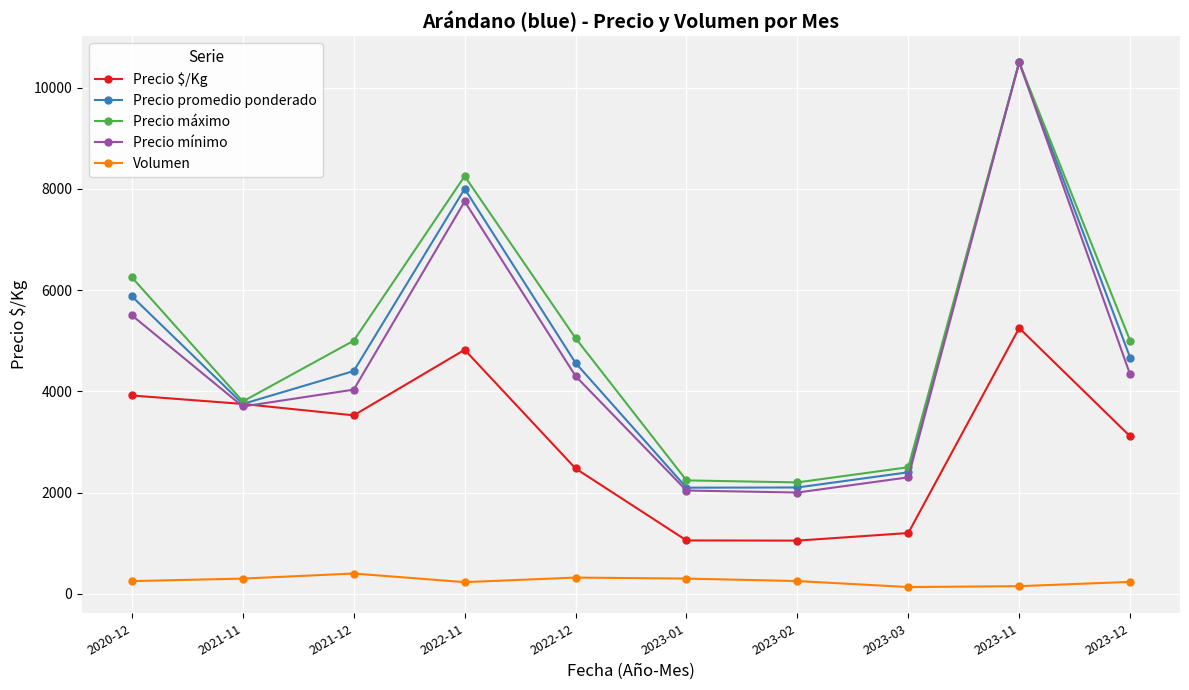

At 2022-11, list the series in order from largest to smallest.

Precio máximo, Precio promedio ponderado, Precio mínimo, Precio $/Kg, Volumen